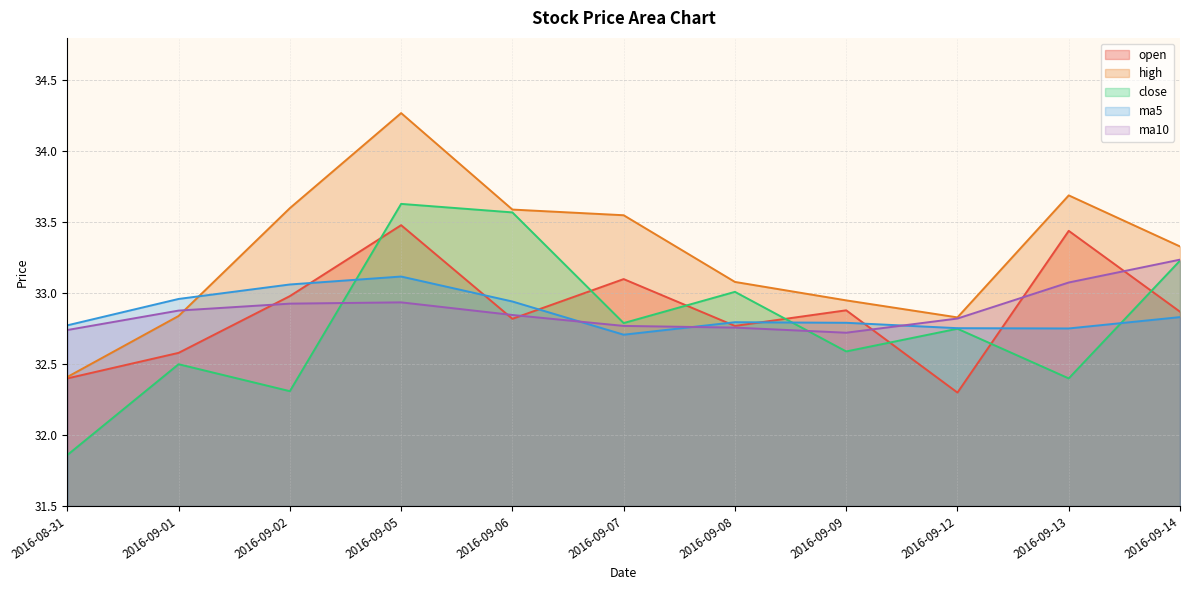

True or false: open has a value of 59.5 at 2016-09-05.

False